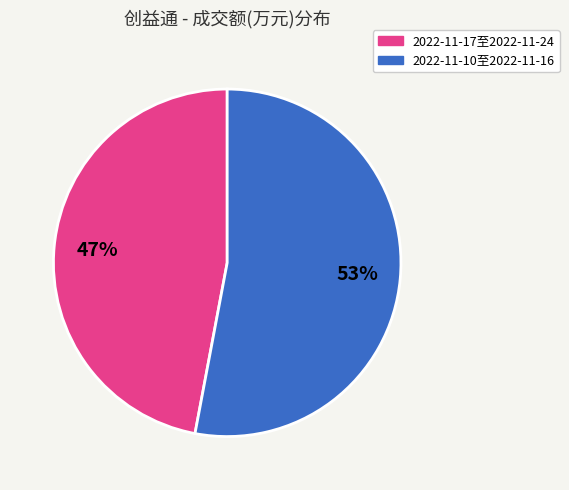

Is there a majority slice in this chart?

Yes